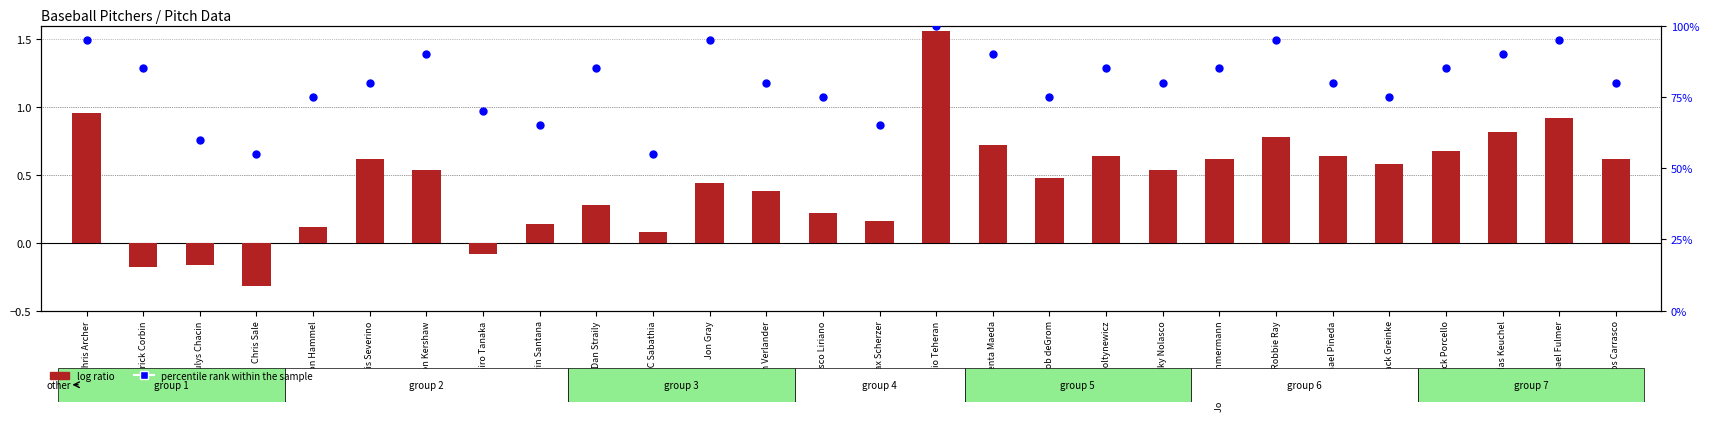

At which category is the sum across all series the highest?

Julio Teheran